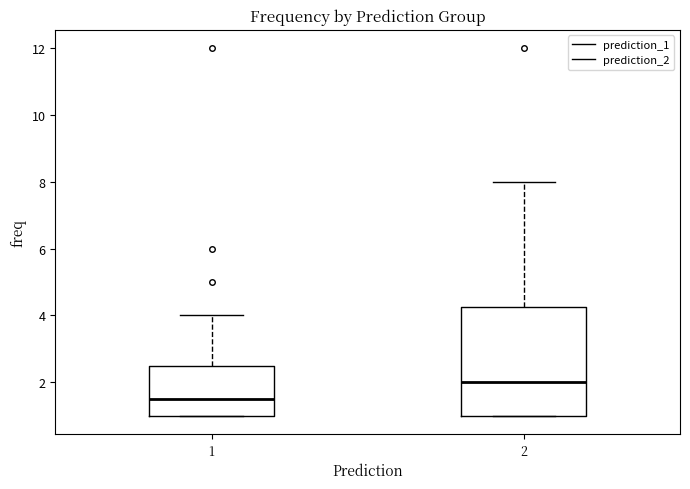

Reading left to right, read every box against the y-axis: the position of its median line, the range the box covers, and the ends of its whiskers. The values are not printed on the chart, so give them approximately, as read against the axis.

1: median 1.6, box 1.0 to 2.6, whiskers 1.0 to 4.0
2: median 2.0, box 1.0 to 4.2, whiskers 1.0 to 8.0